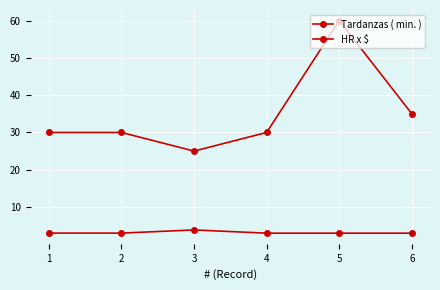

Reading left to right, transcribe all the data shown in this chart.

Tardanzas ( min. ): 1=30.0	2=30.0	3=25.0	4=30.0	5=60.0	6=35.0
HR x $: 1=3.0	2=3.0	3=3.9	4=3.0	5=3.0	6=3.0